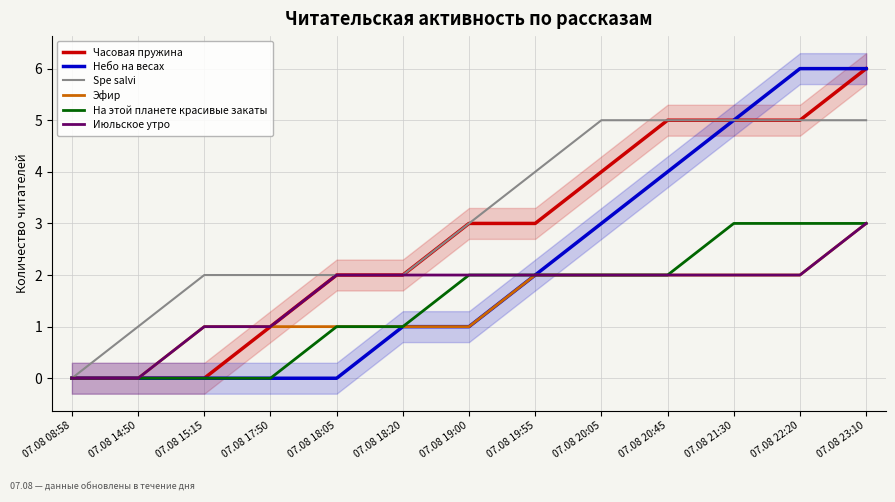

Reading right to left, extract all data points from this chart.

Часовая пружина: 6	5	5	5	4	3	3	2	2	1	0	0	0
Небо на весах: 6	6	5	4	3	2	1	1	0	0	0	0	0
Spe salvi: 5	5	5	5	5	4	3	2	2	2	2	1	0
Эфир: 3	2	2	2	2	2	1	1	1	1	1	0	0
На этой планете красивые закаты: 3	3	3	2	2	2	2	1	1	0	0	0	0
Июльское утро: 3	2	2	2	2	2	2	2	2	1	1	0	0